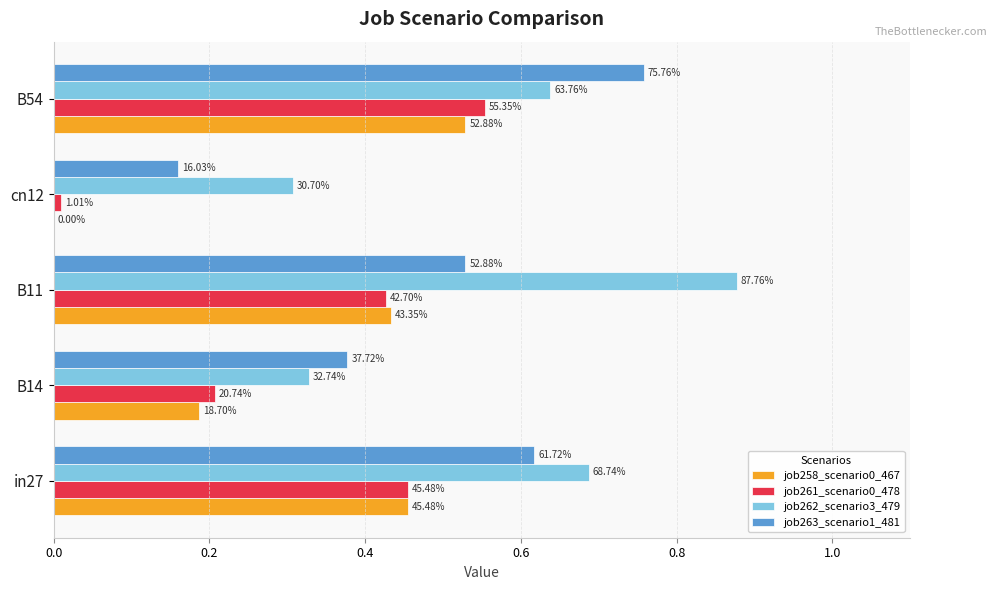

Which series has the largest range (max minus min)?

job263_scenario1_481